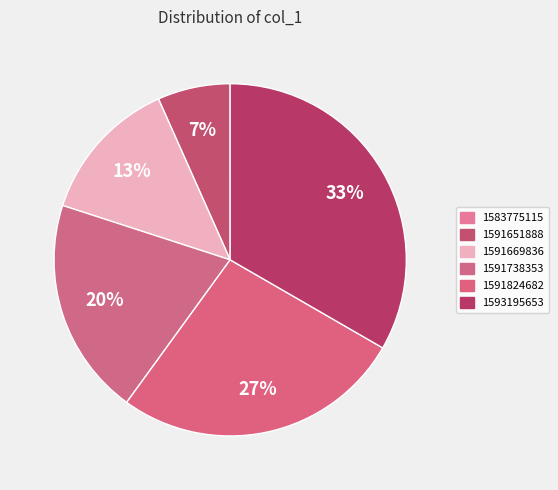

Do 1591738353 and 1583775115 together represent more than half of the pie?

No